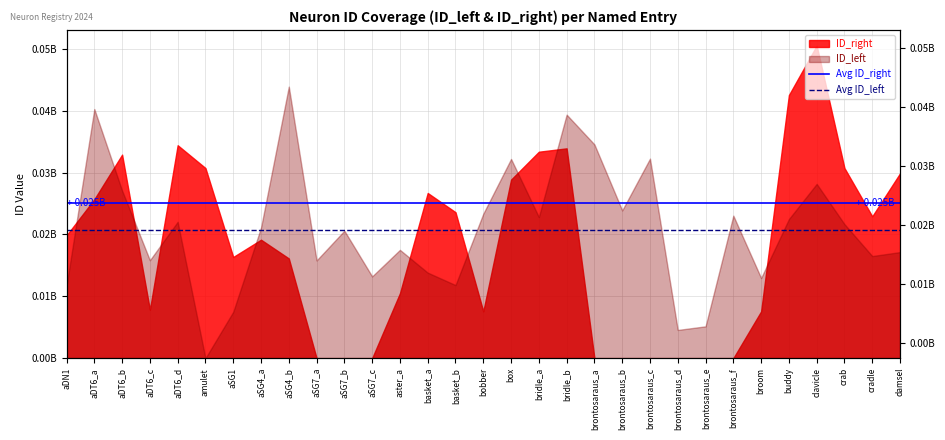

What is the sum of the Avg ID_right values at aDN1 and aDT6_a?

50167808